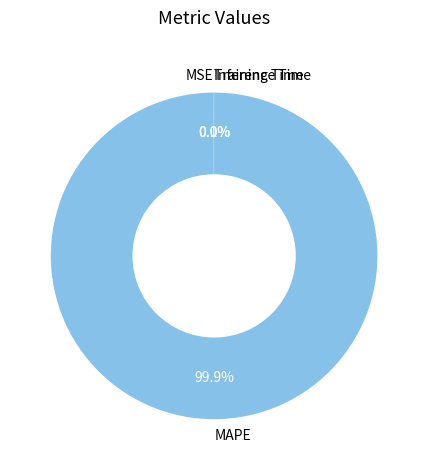

What percentage is NOT represented by MAPE?

0.1%